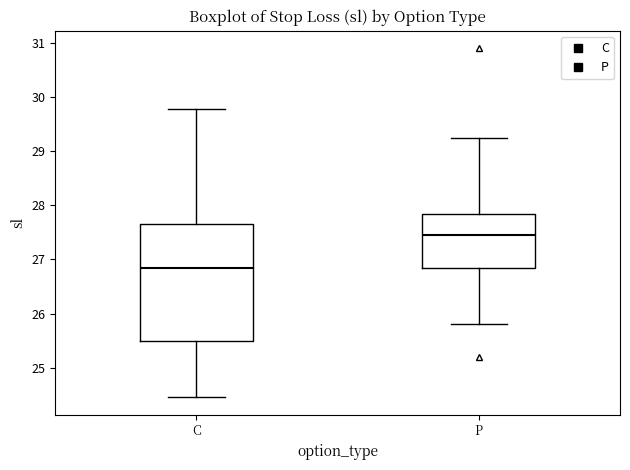

Reading left to right, read every box against the y-axis: the position of its median line, the range the box covers, and the ends of its whiskers. The values are not printed on the chart, so give them approximately, as read against the axis.

C: median 26.9, box 25.5 to 27.7, whiskers 24.5 to 29.8
P: median 27.5, box 26.9 to 27.8, whiskers 25.8 to 29.3